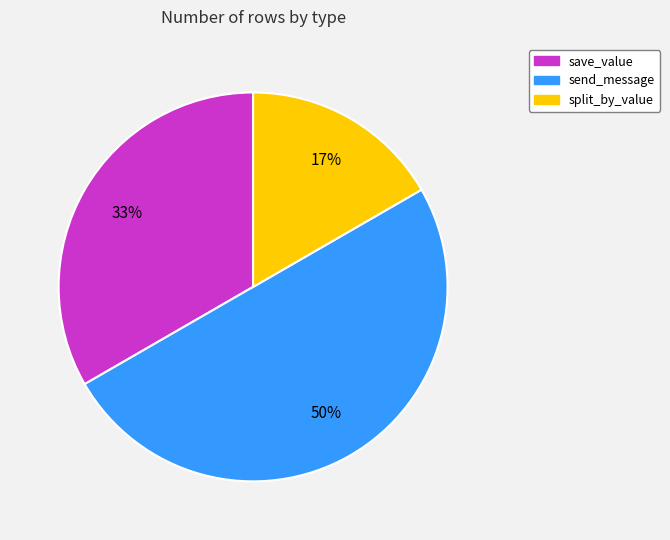

Is it true that save_value is 46% of the pie?

False